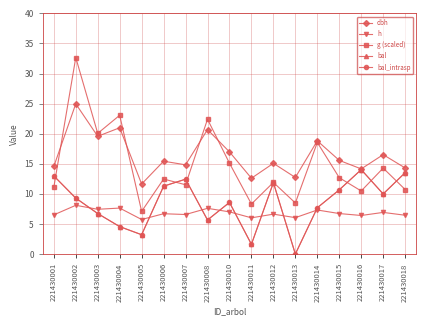

What is the sum of the dbh values at 221430012 and 221430013?

27.8